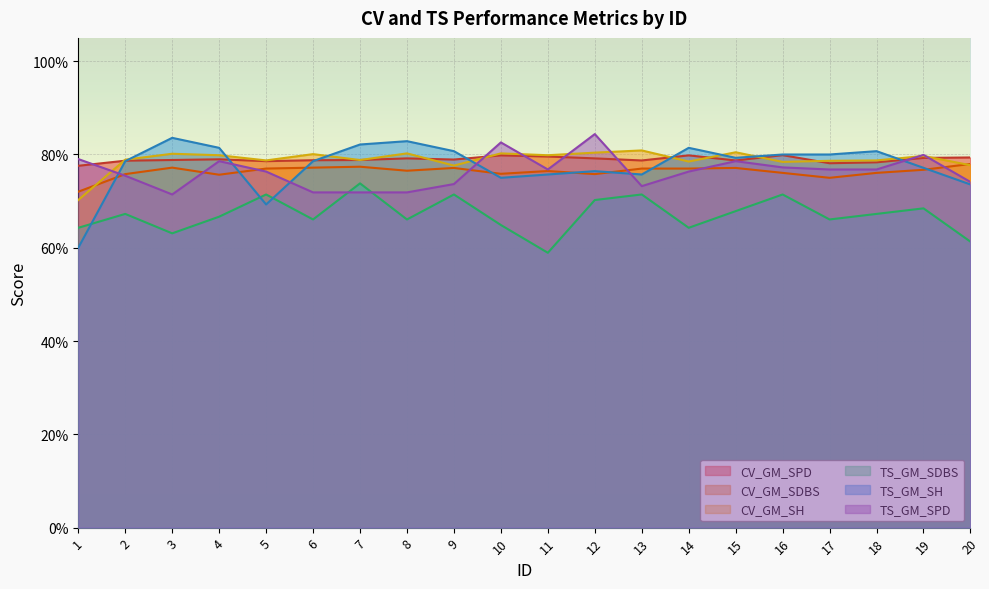

Between which two adjacent categories do TS_GM_SPD and CV_GM_SDBS first intersect?

1 and 2